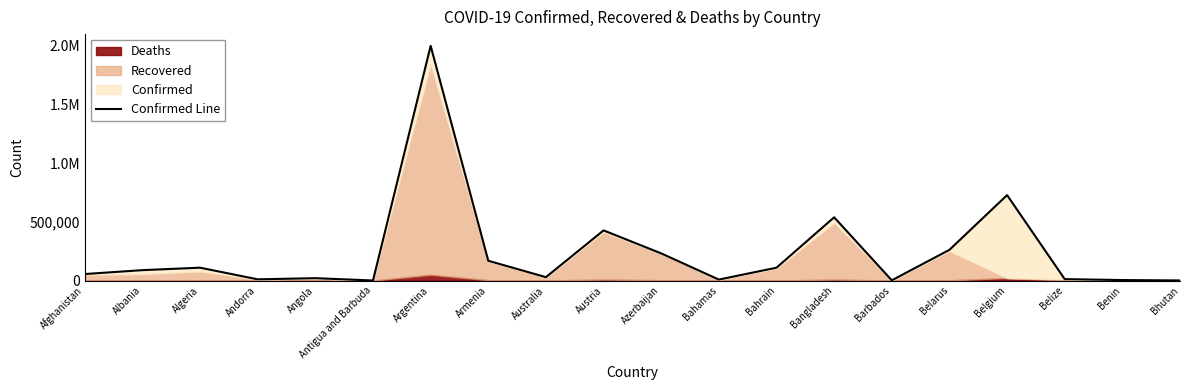

At which category does the chart reach its peak across all series?

Argentina